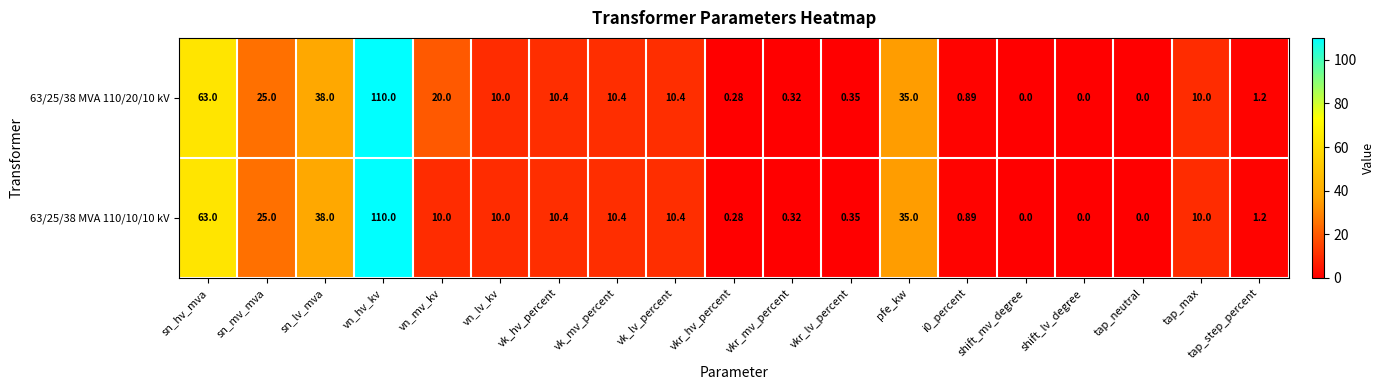

Where is 63/25/38 MVA 110/10/10 kV nearest to the value 55?

sn_hv_mva